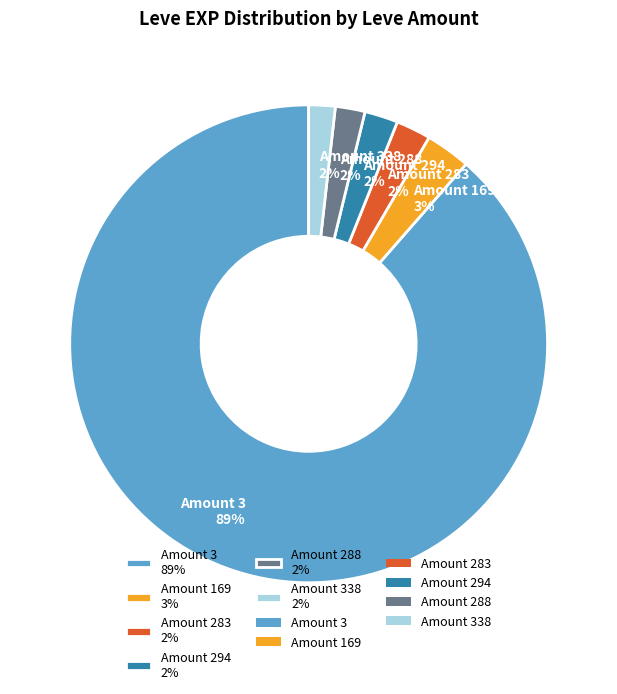

True or false: Amount 3 89% accounts for 89% of the total.

True